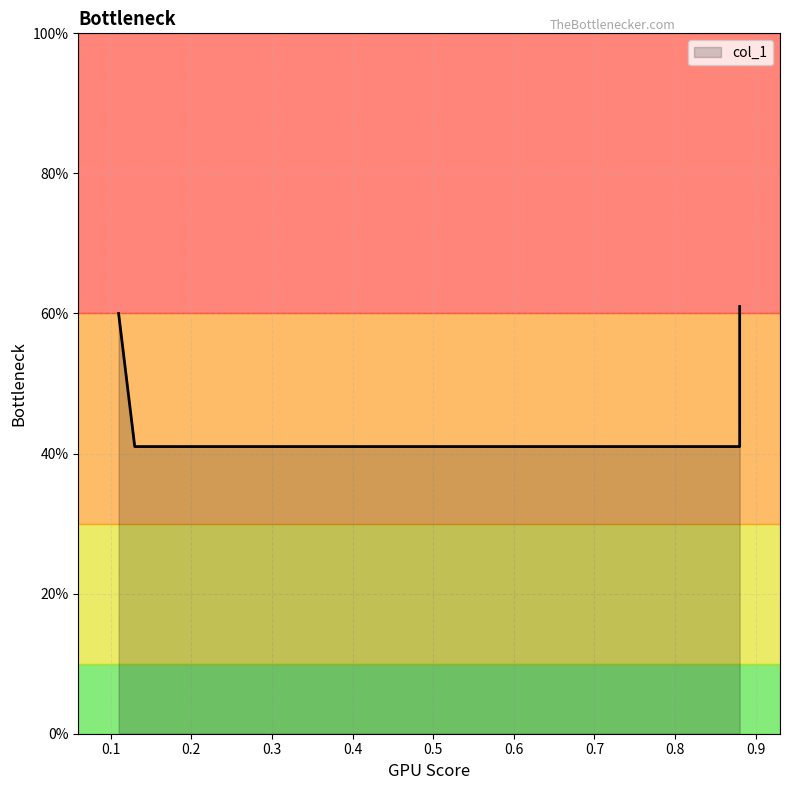

Which label corresponds to the smallest value in the chart?

0.13